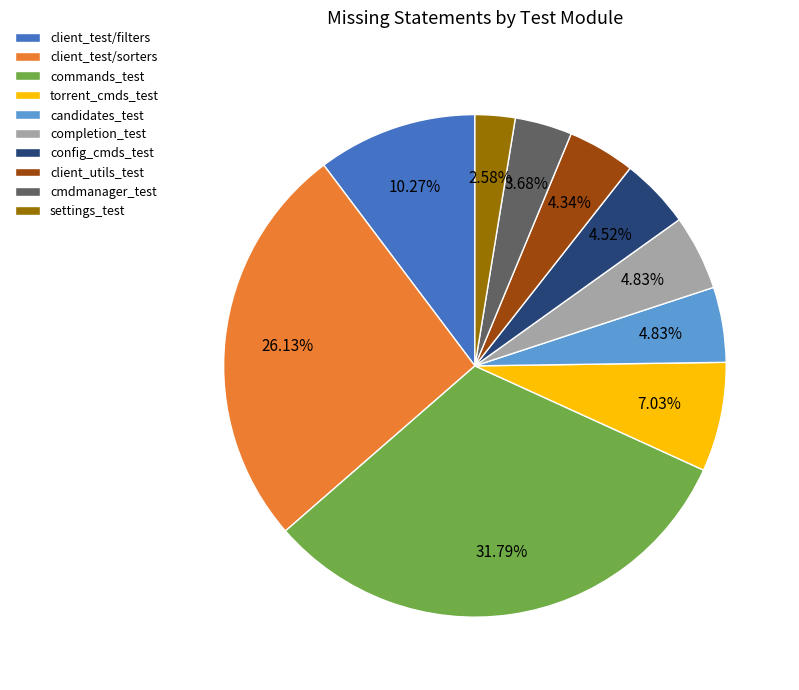

What is the largest slice in the pie chart?

commands_test